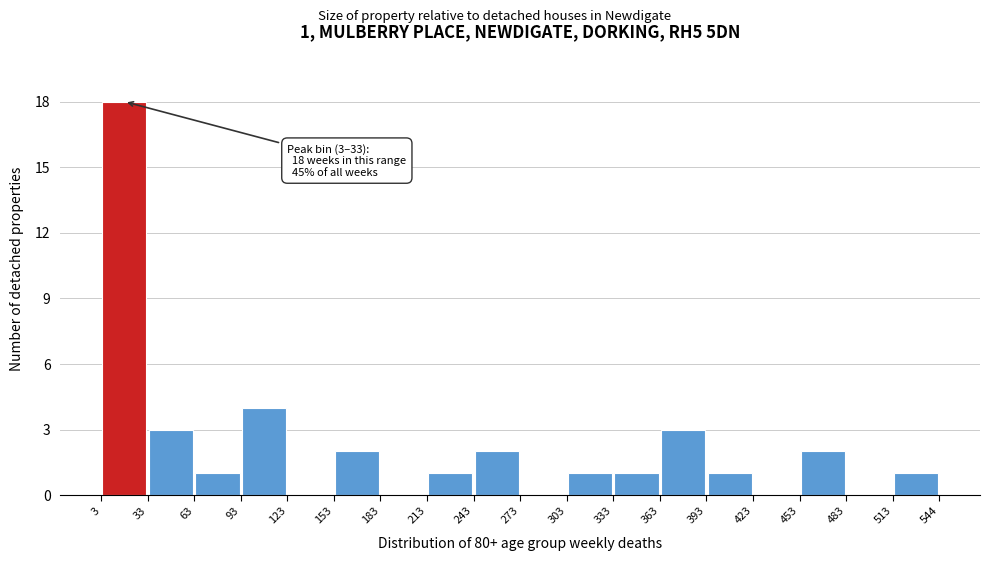

Over which range of the x-axis is the bar tallest?

3 to 33